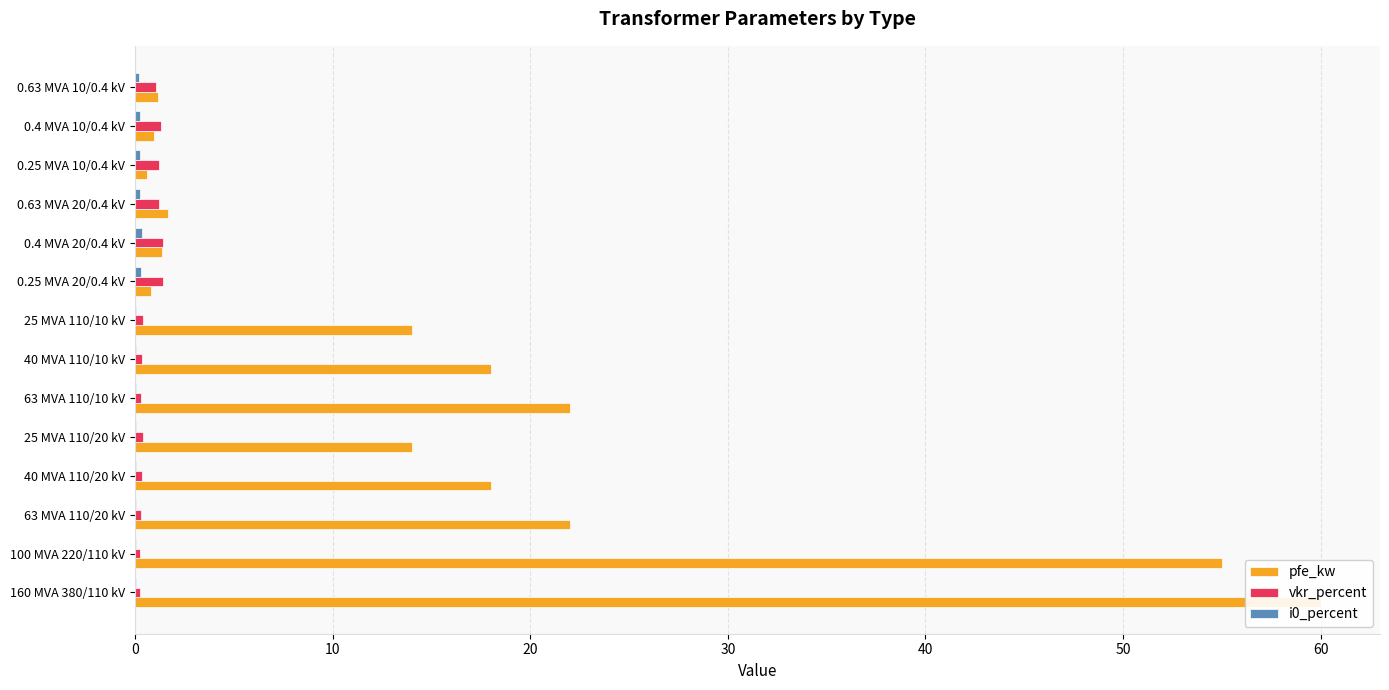

Does the chart contain stacked bars?

No